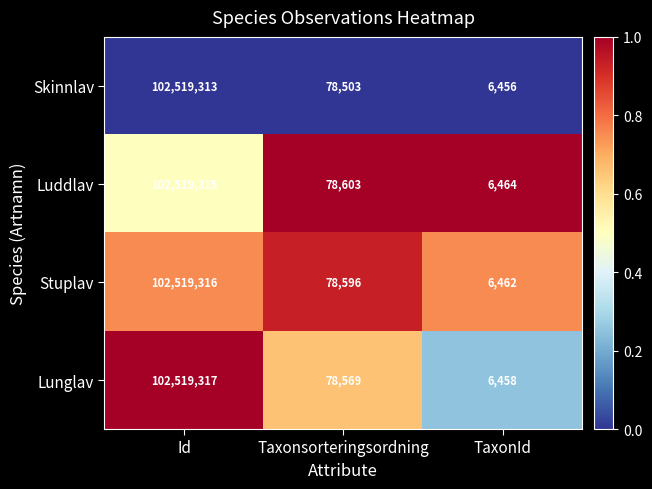

True or false: Skinnlav has a value of 6456 at TaxonId.

True